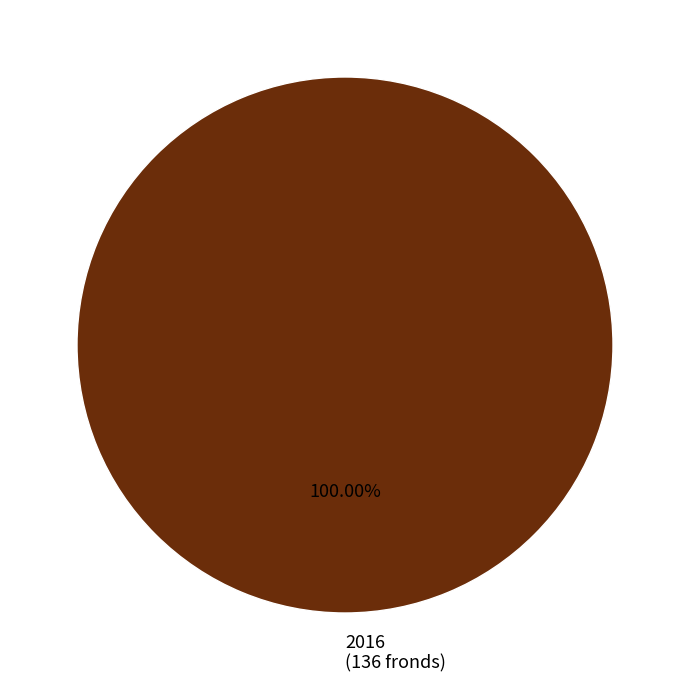

What is the majority slice?

2016 (136 fronds)